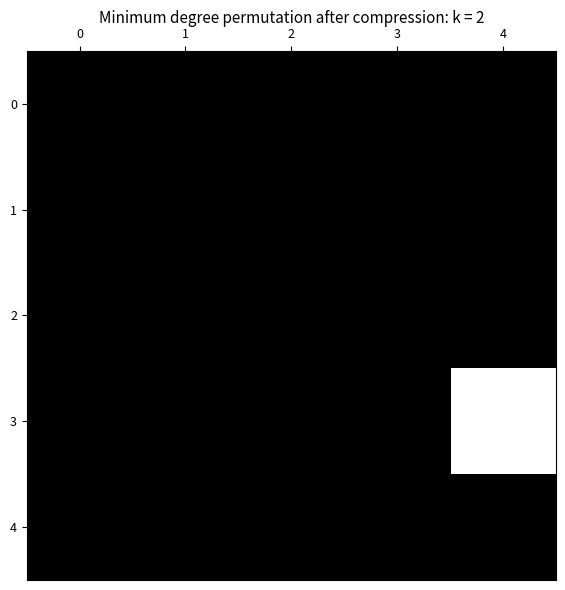

Rank the series at 2 from highest to lowest value.

0, 1, 2, 3, 4